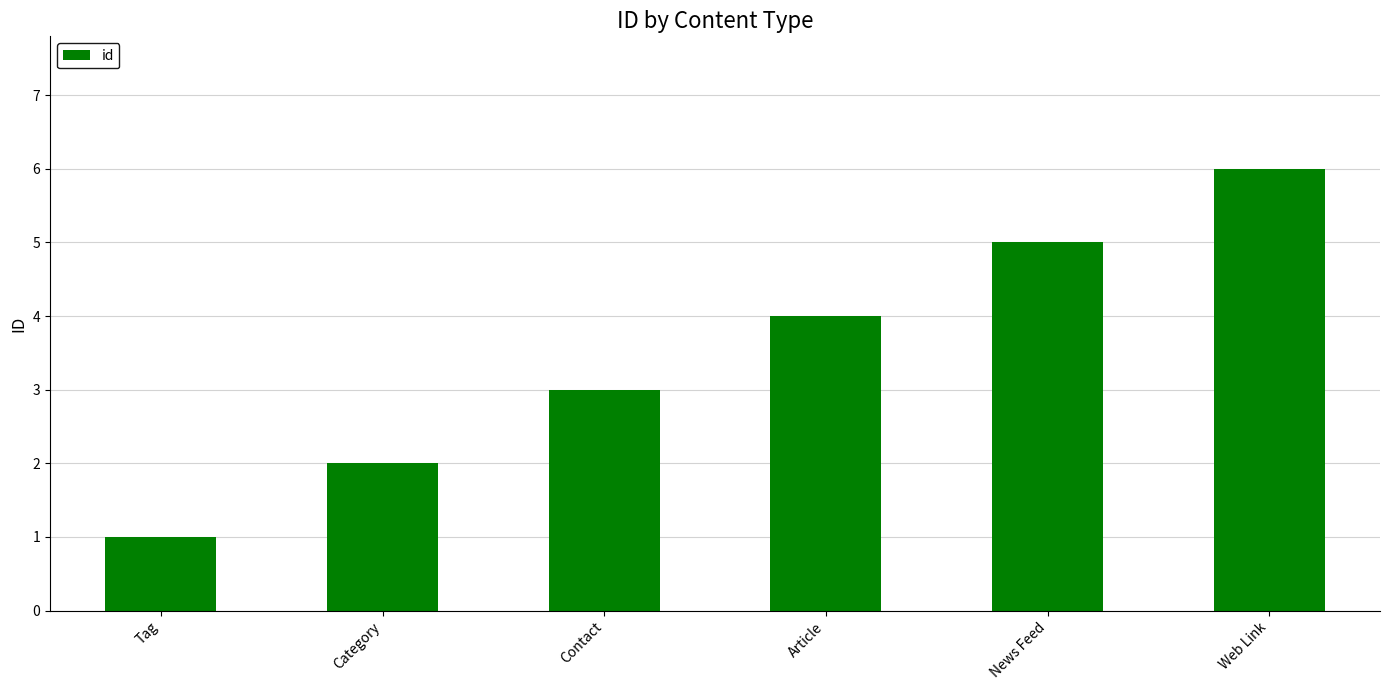

The value at Tag is 1. True or false?

True